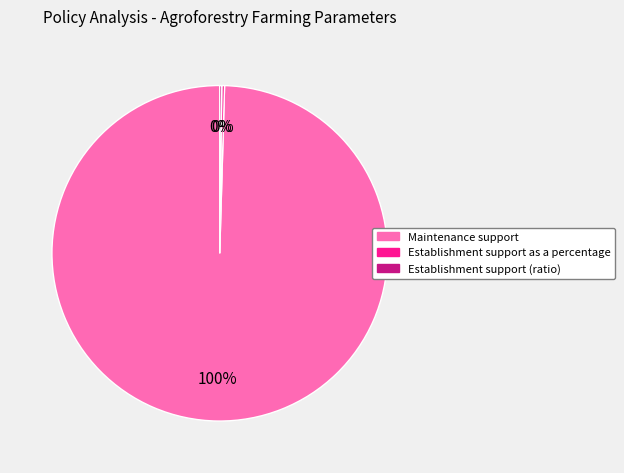

Does any single category account for the majority?

Yes